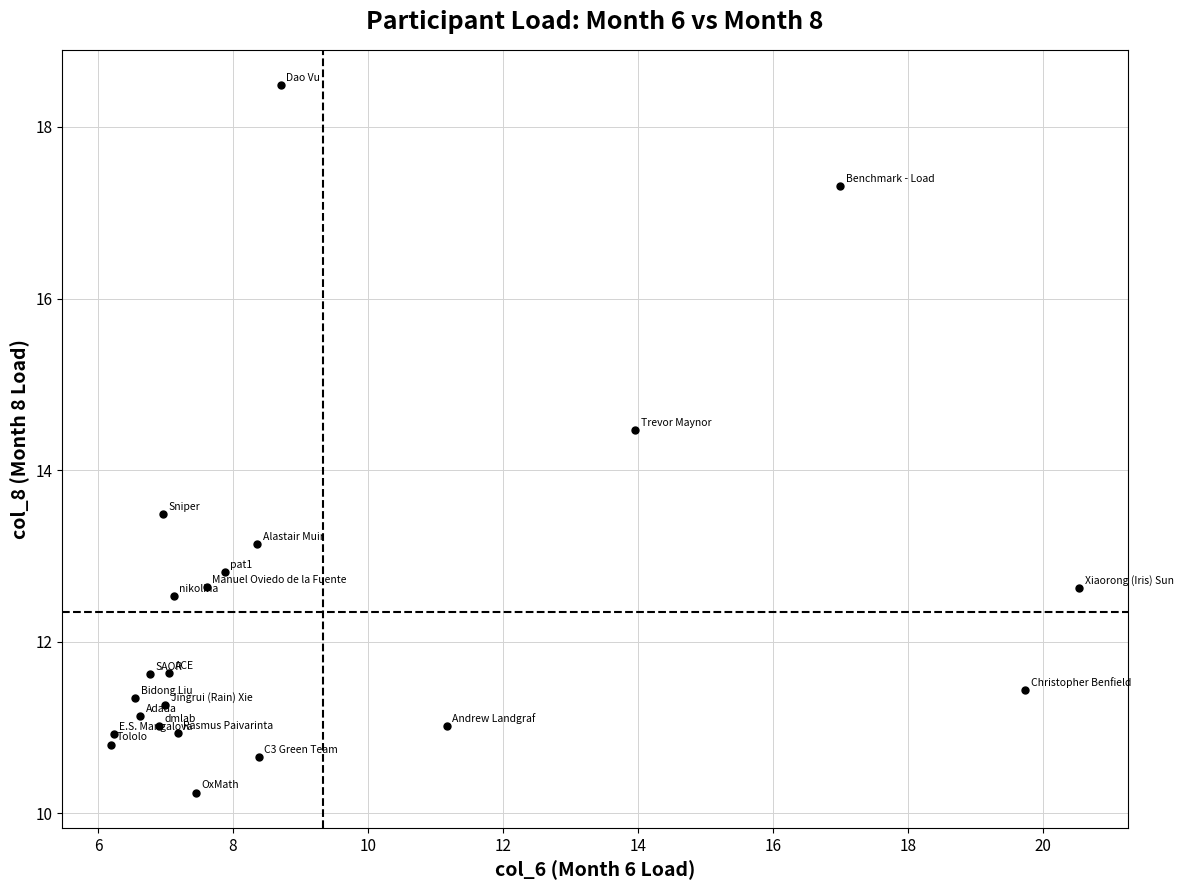

What is the range of Y values (max minus min)?

8.2